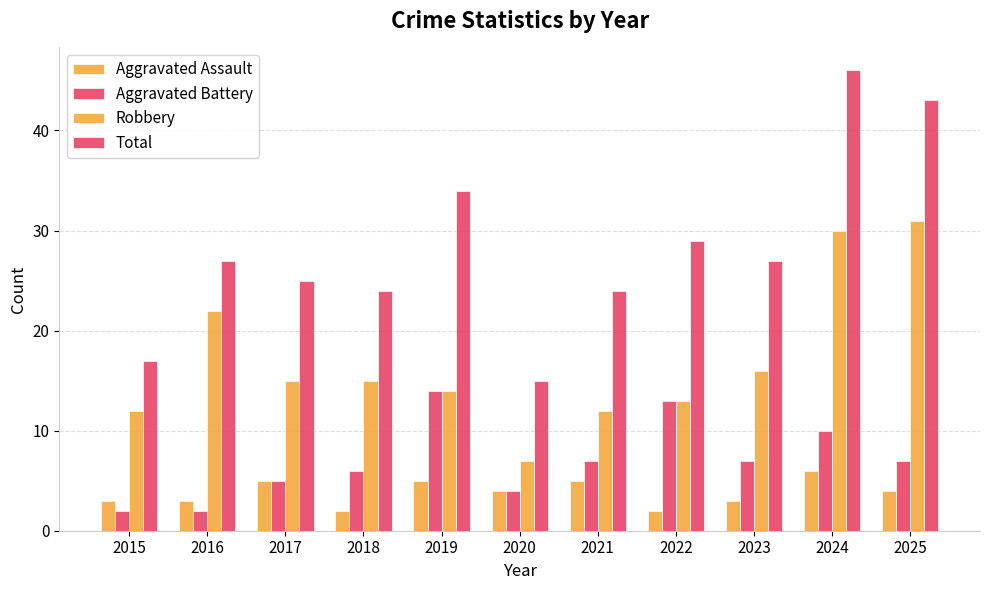

Does the chart contain any negative values?

No